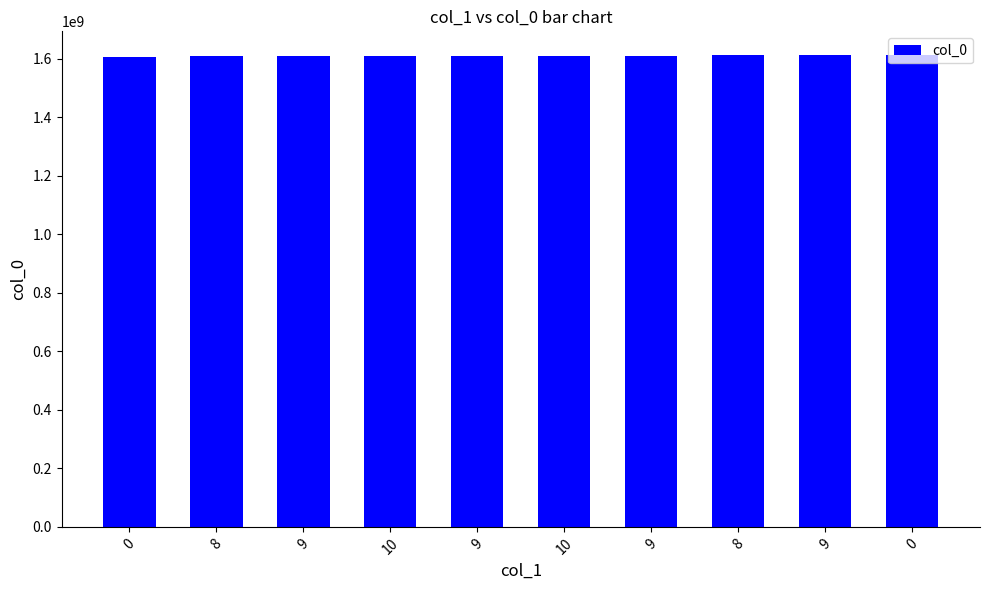

Reading right to left, what are all the values shown in this chart?

0=1612476828	9=1611756803	8=1611458145	9=1610021740	10=1609179422	9=1608747128	10=1608059808	9=1608056119	8=1607112722	0=1603845737